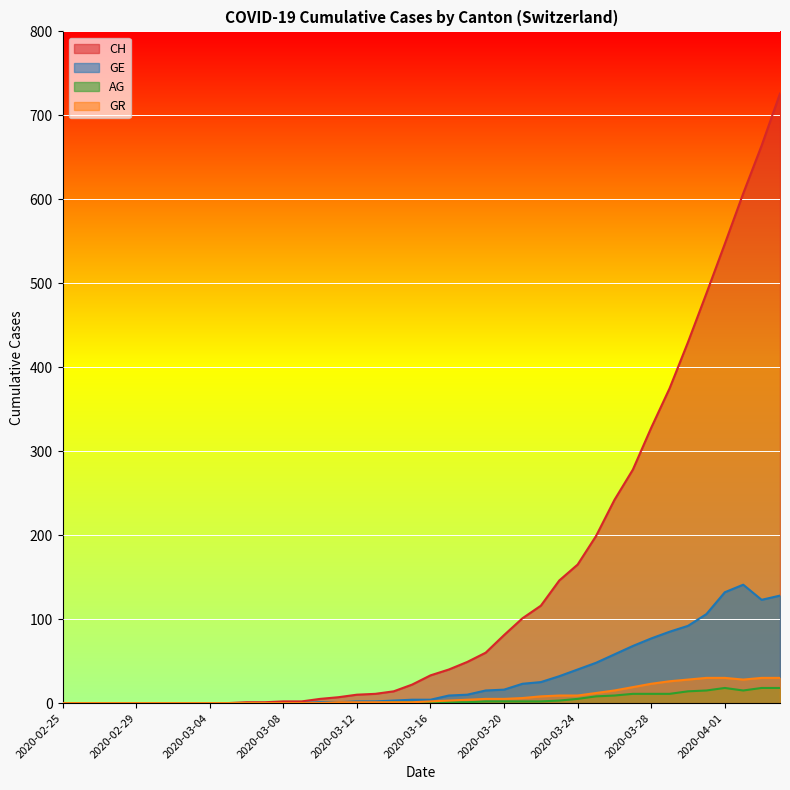

True or false: AG and GR intersect in this chart.

False